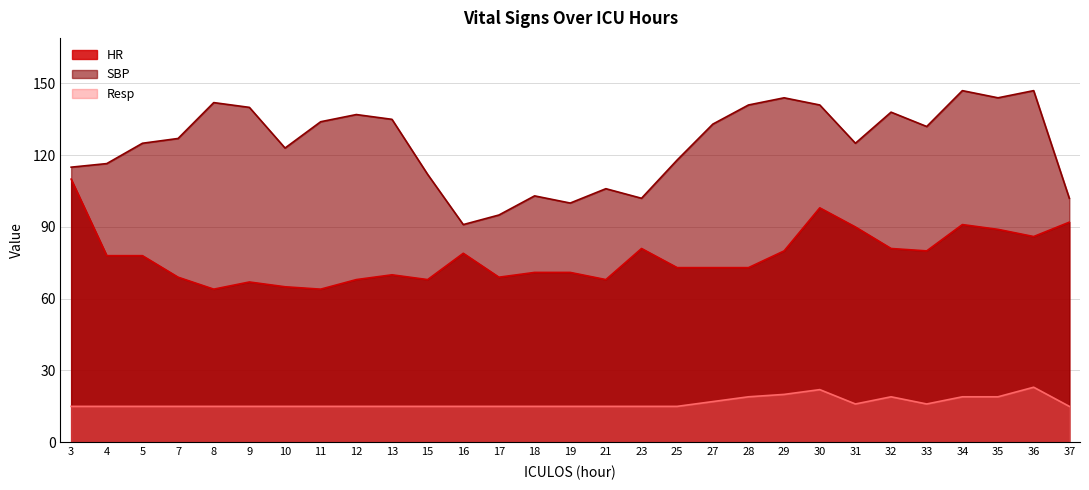

What is the difference between the second highest and second lowest values in the HR series?

34.0